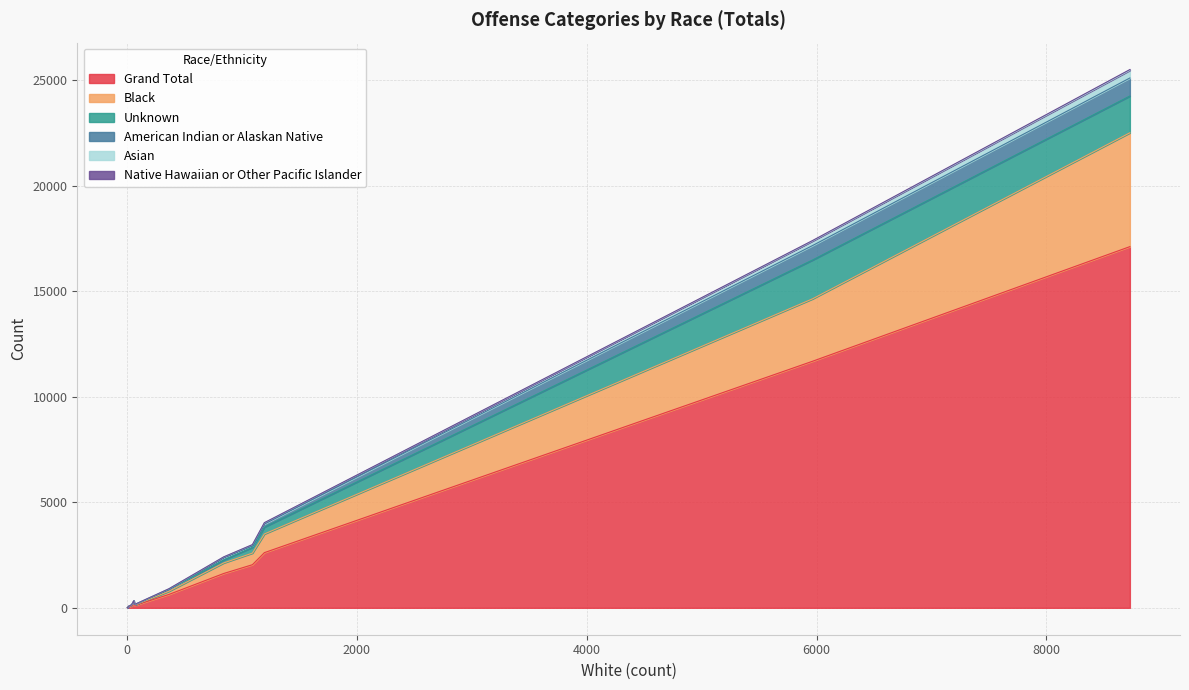

What are all the series names shown in the legend?

Grand Total, Black, Unknown, American Indian or Alaskan Native, Asian, Native Hawaiian or Other Pacific Islander